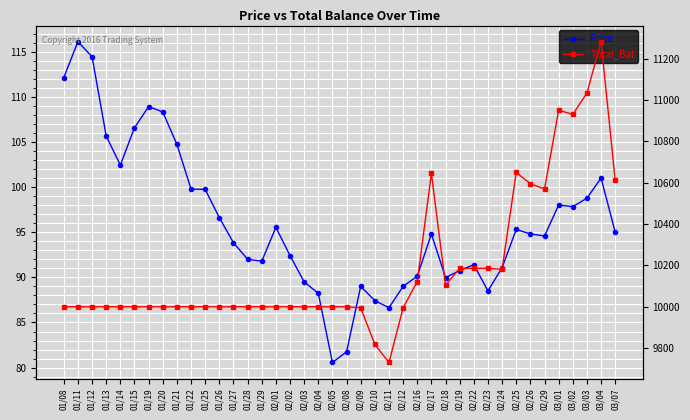

Rank the series by their average value, from highest to lowest.

Total_Bal, Price